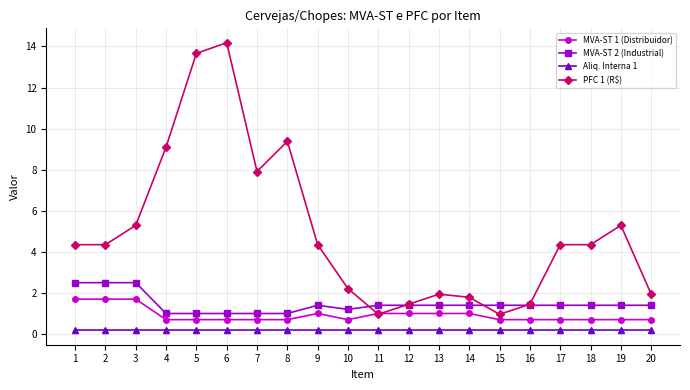

What is the spread (max minus min) of values at 13?

1.8